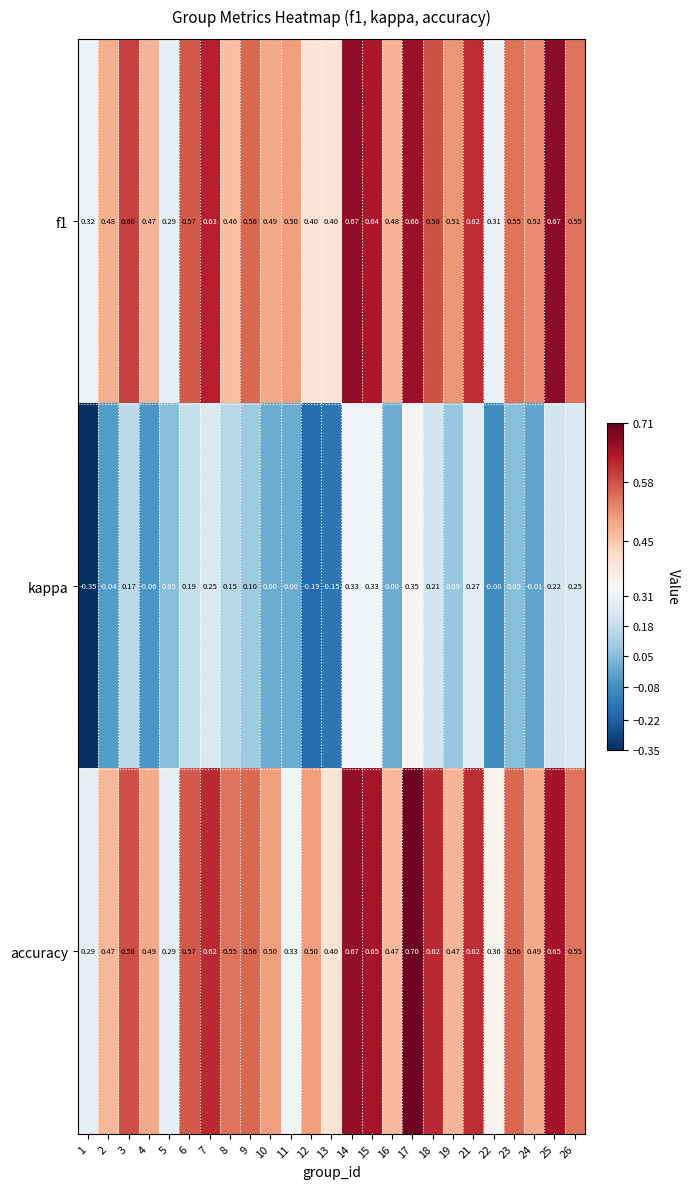

Which series has the largest range (max minus min)?

kappa